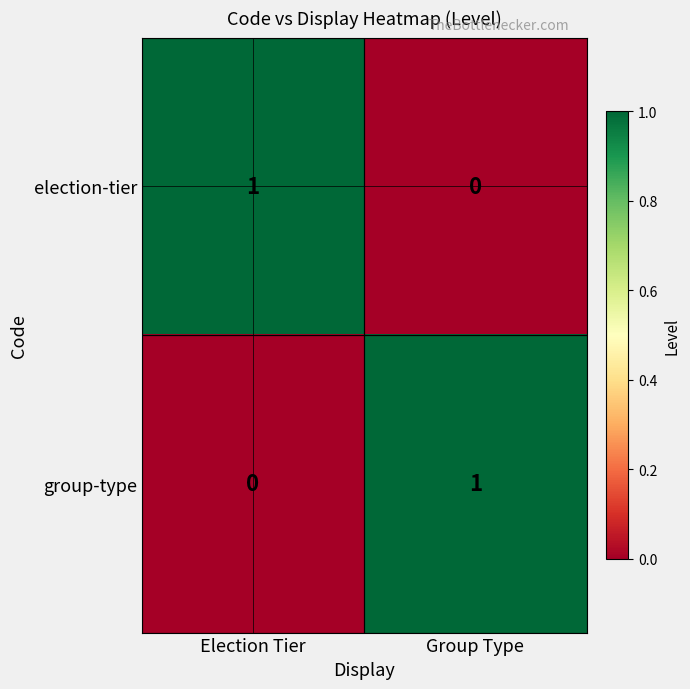

How many positive values does the group-type series have?

1